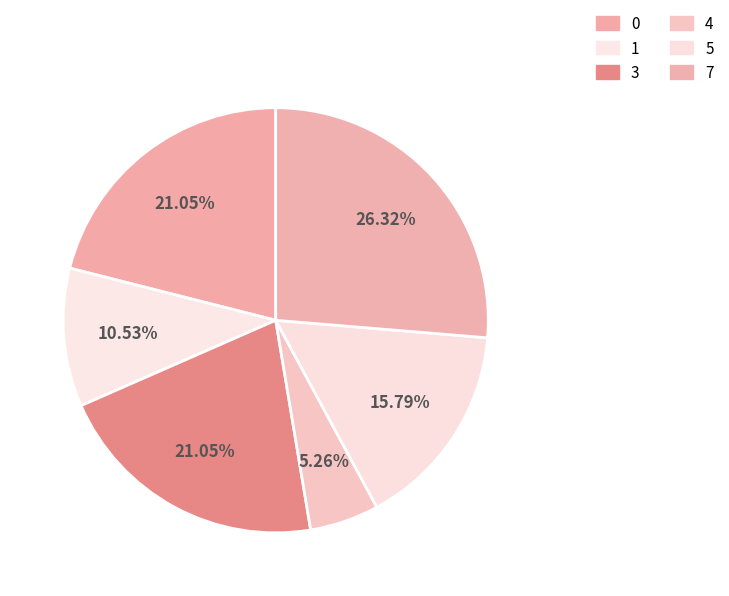

To the nearest percent, what is the combined percentage of 3 and 4?

26%